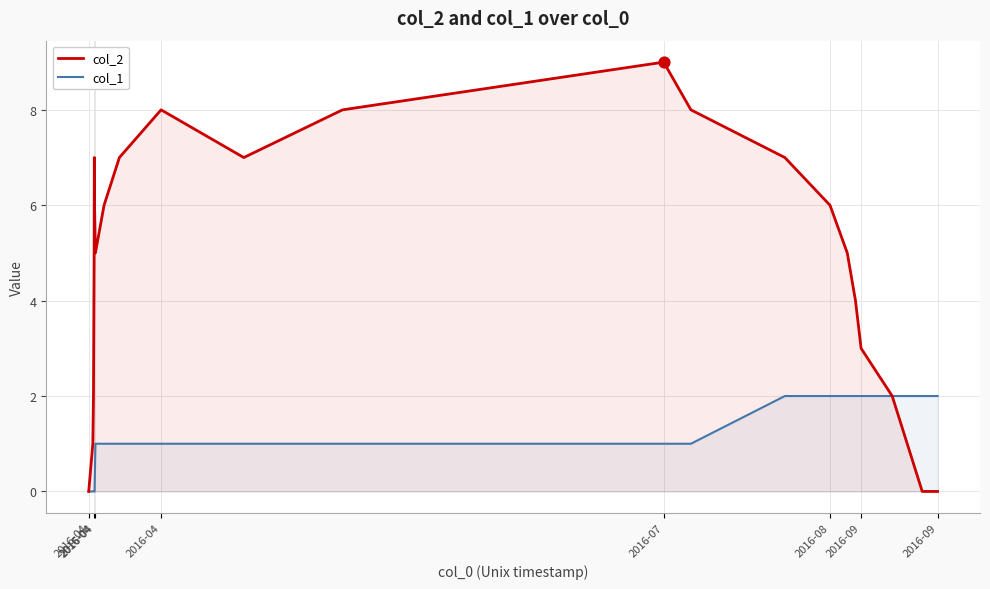

At how many categories does at least one series exceed 4?

14